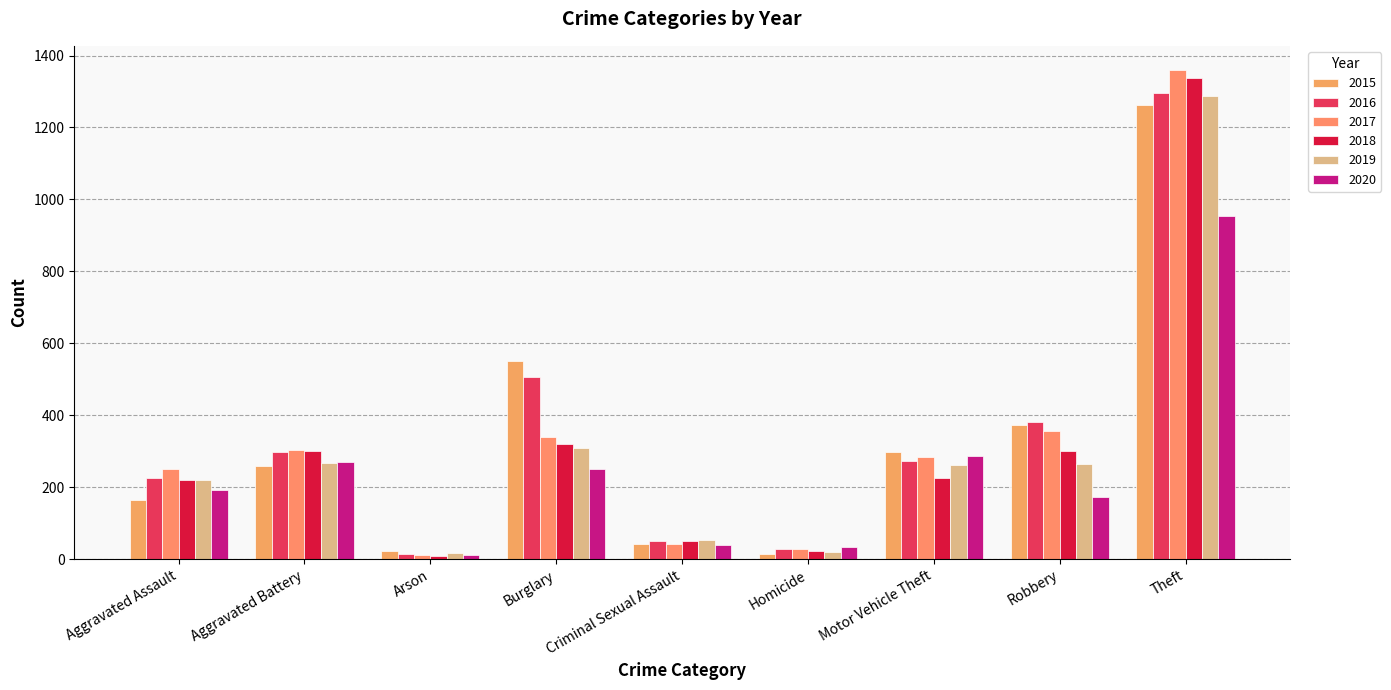

Which category has the lowest value in the 2016 series?

Arson